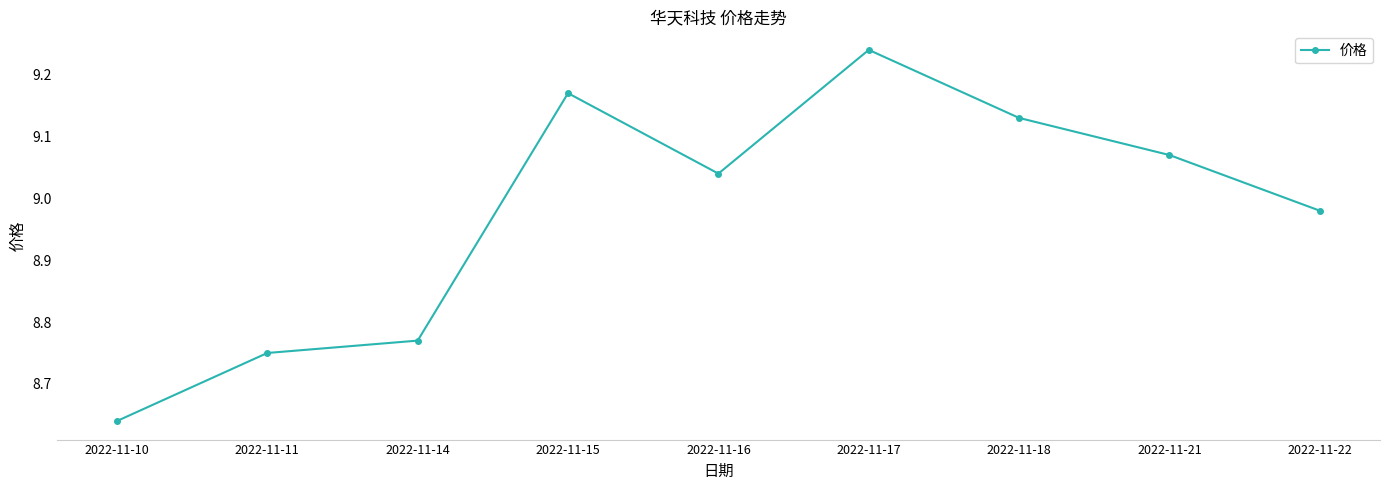

How many lines are shown in the chart?

1